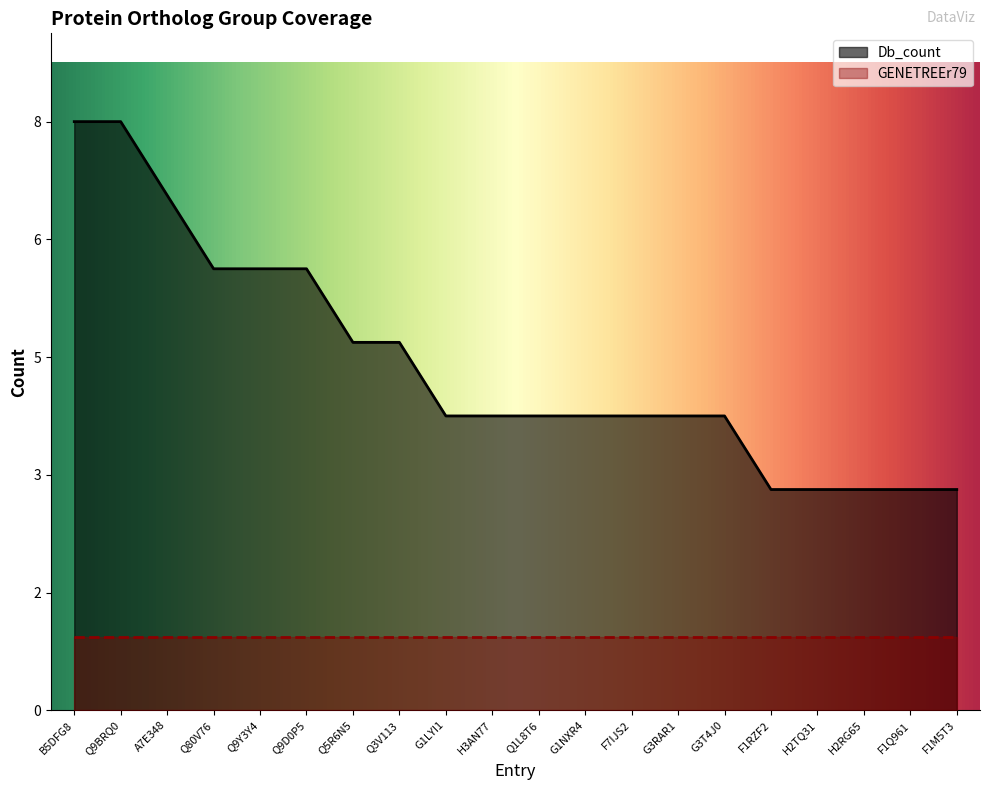

What position from the right is A7E348?

18